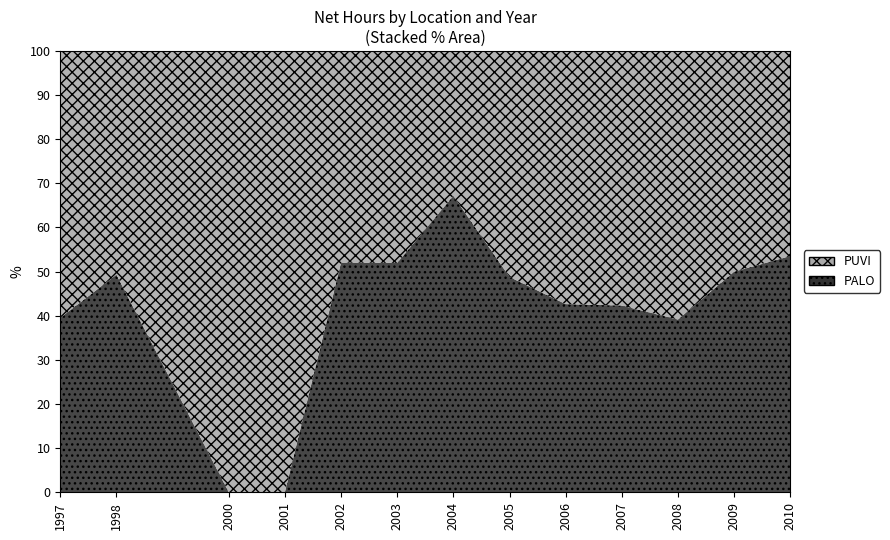

Reading left to right, transcribe all the data shown in this chart.

PUVI: 1136.8	947.0	571.0	793.0	867.5	919.5	474.9	940.5	907.9	1481.0	920.0	1106.0	951.0
PALO: 743.1	921.0	0.0	0.0	941.0	995.0	971.5	895.8	674.8	1085.8	591.5	1105.0	1095.0